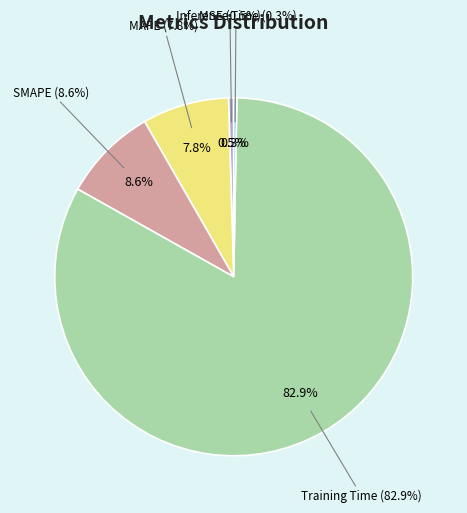

How many slices are in this pie chart?

5